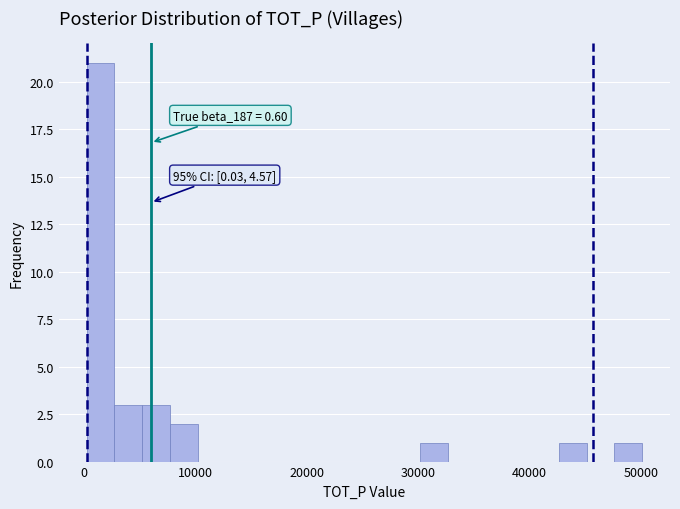

Read against the x-axis, roughly where is the centre of the tallest bar?

1000